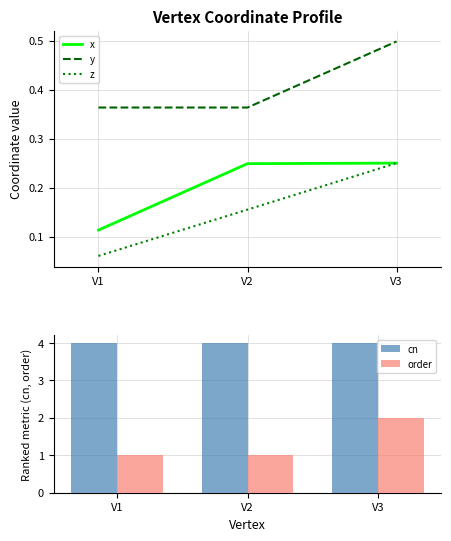

Which series has the widest spread of values?

order